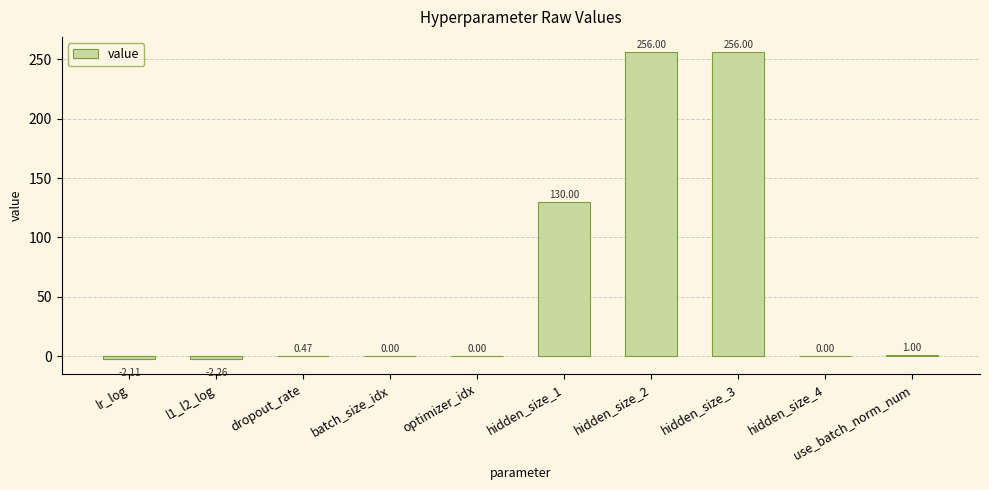

Where does the data first go above 0?

dropout_rate